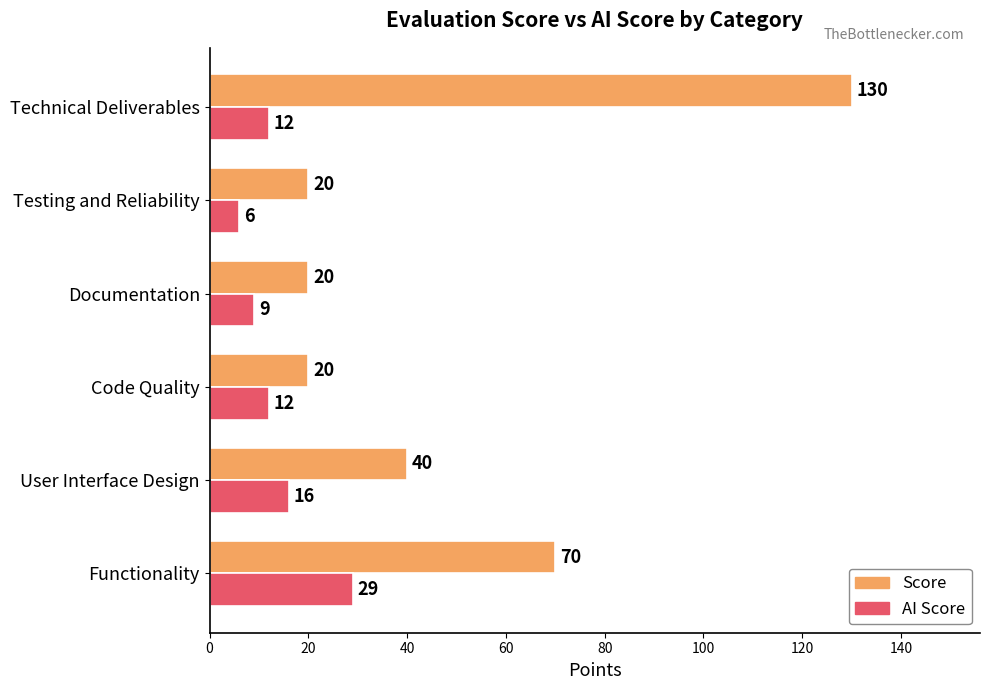

Read the Score value at Testing and Reliability.

20